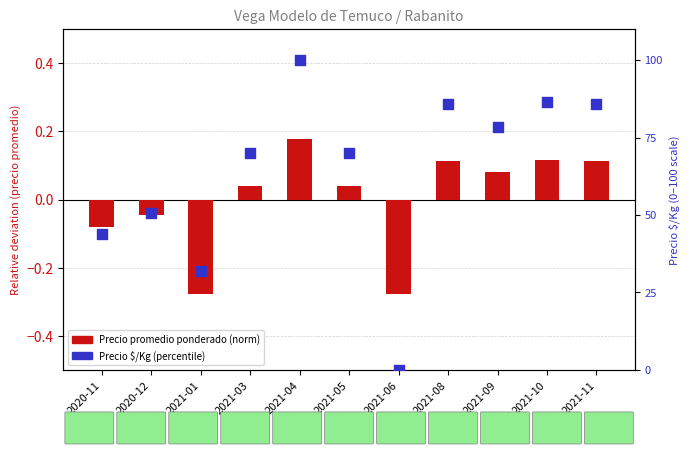

Which series contains the highest Y value?

Precio $/Kg (percentile)